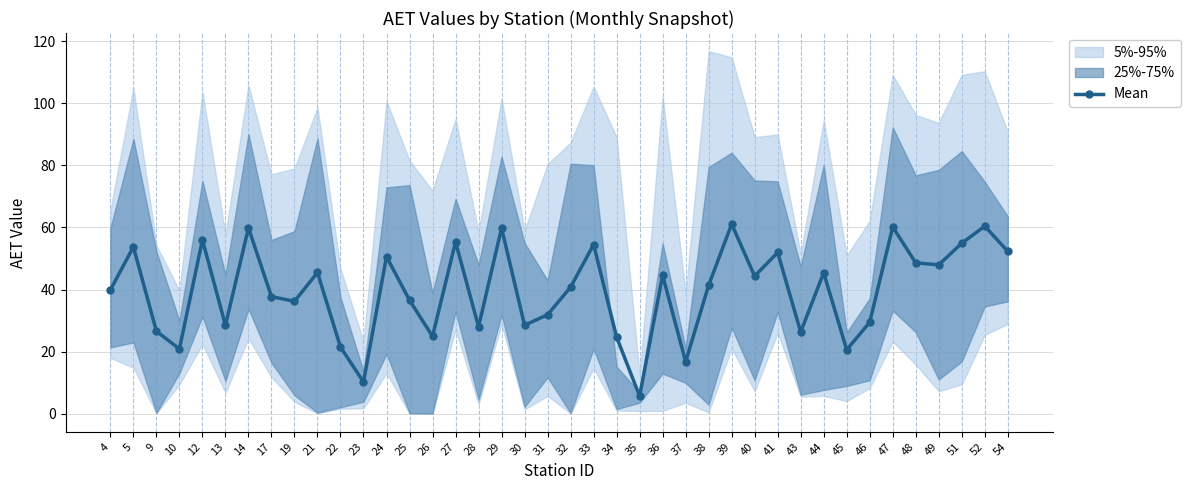

How many lines are shown in the chart?

1